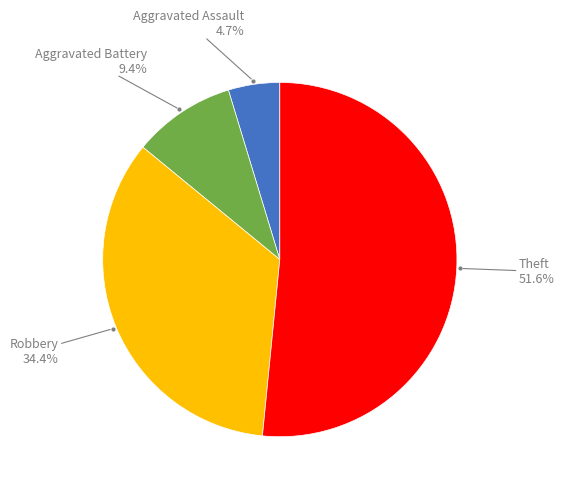

To the nearest percent, what is the average slice percentage?

25%